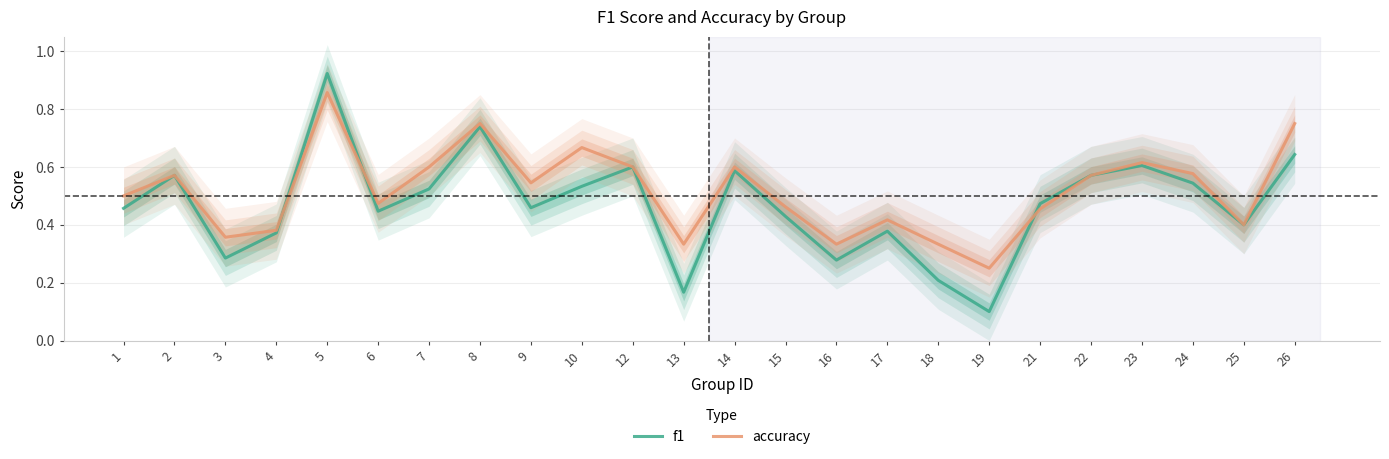

Is it true that f1 equals 1.0 at 22?

False